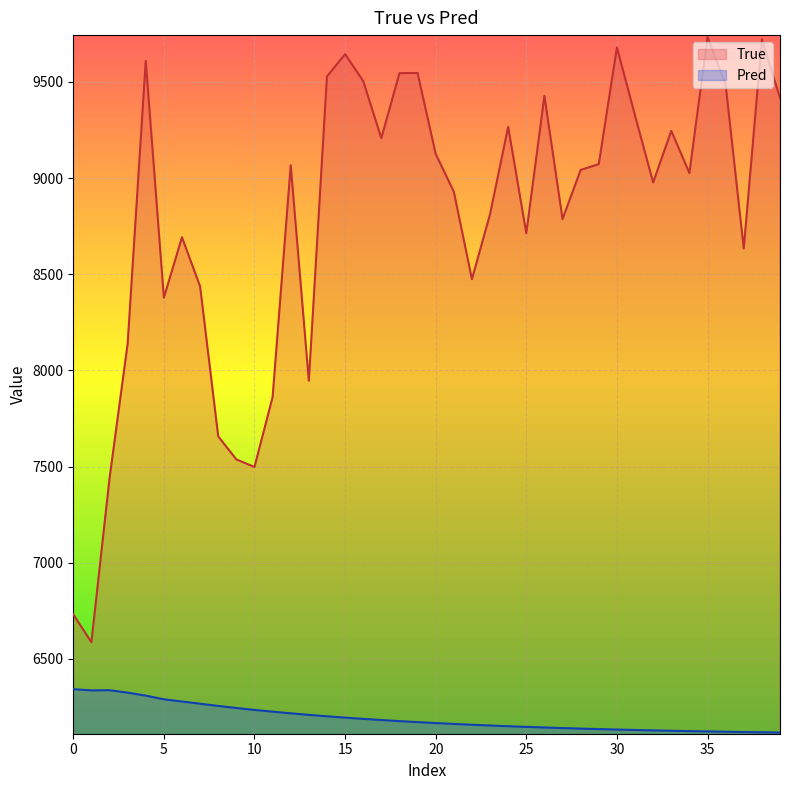

Which series changed the most between 19 and 28?

True